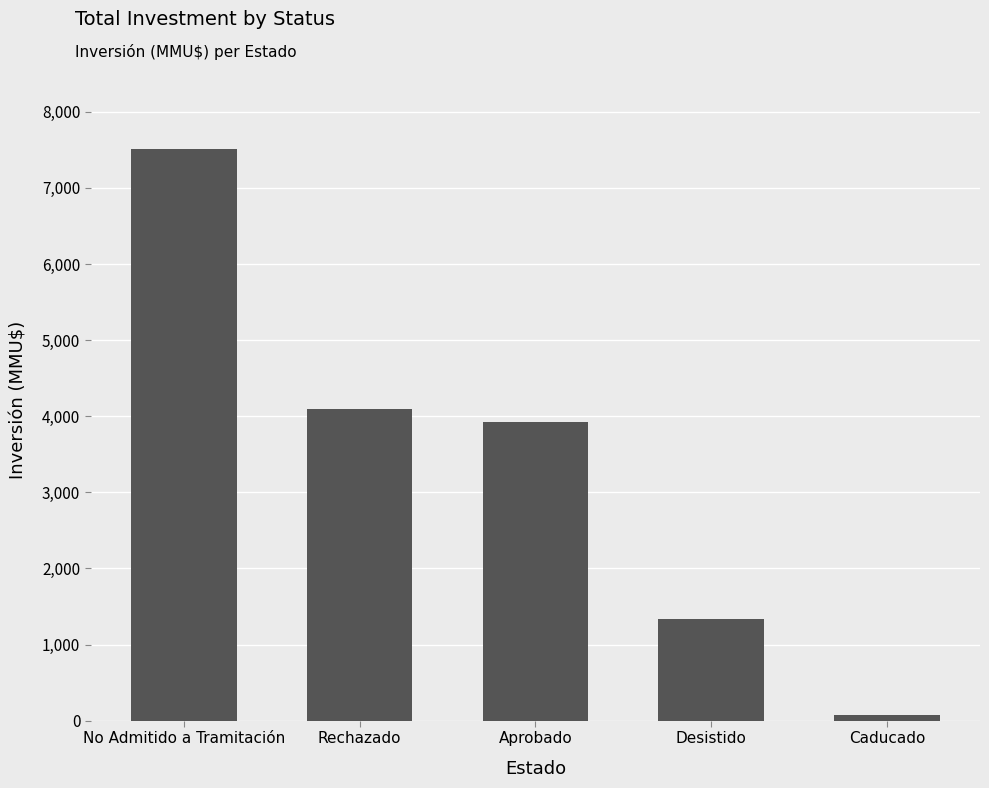

What is the sum of all values?

16955